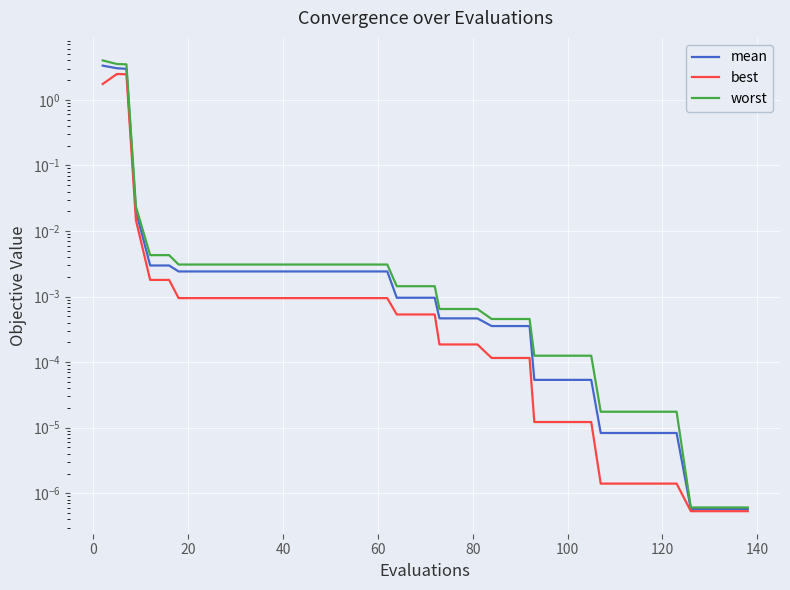

Reading left to right, extract all data points from this chart.

mean: 3.3	3.0	3.0	0.0	0.0	0.0	0.0	0.0	0.0	0.0	0.0	0.0	0.0	0.0	0.0	0.0	0.0	0.0	0.0	0.0	0.0	0.0	0.0	0.0	0.0	0.0	0.0	0.0	0.0	0.0	0.0	0.0	0.0	0.0	0.0	0.0	0.0	0.0	0.0	0.0
best: 1.7	2.5	2.5	0.0	0.0	0.0	0.0	0.0	0.0	0.0	0.0	0.0	0.0	0.0	0.0	0.0	0.0	0.0	0.0	0.0	0.0	0.0	0.0	0.0	0.0	0.0	0.0	0.0	0.0	0.0	0.0	0.0	0.0	0.0	0.0	0.0	0.0	0.0	0.0	0.0
worst: 4.0	3.5	3.5	0.0	0.0	0.0	0.0	0.0	0.0	0.0	0.0	0.0	0.0	0.0	0.0	0.0	0.0	0.0	0.0	0.0	0.0	0.0	0.0	0.0	0.0	0.0	0.0	0.0	0.0	0.0	0.0	0.0	0.0	0.0	0.0	0.0	0.0	0.0	0.0	0.0